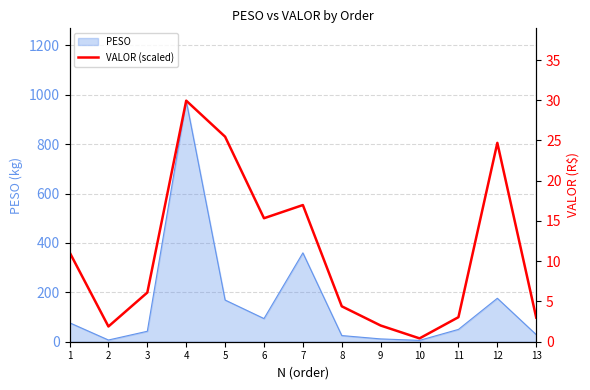

Reading left to right, list all the values displayed in this chart.

11.1	1.9	6.1	30.0	25.5	15.3	17.0	4.4	2.0	0.4	3.0	24.7	3.0